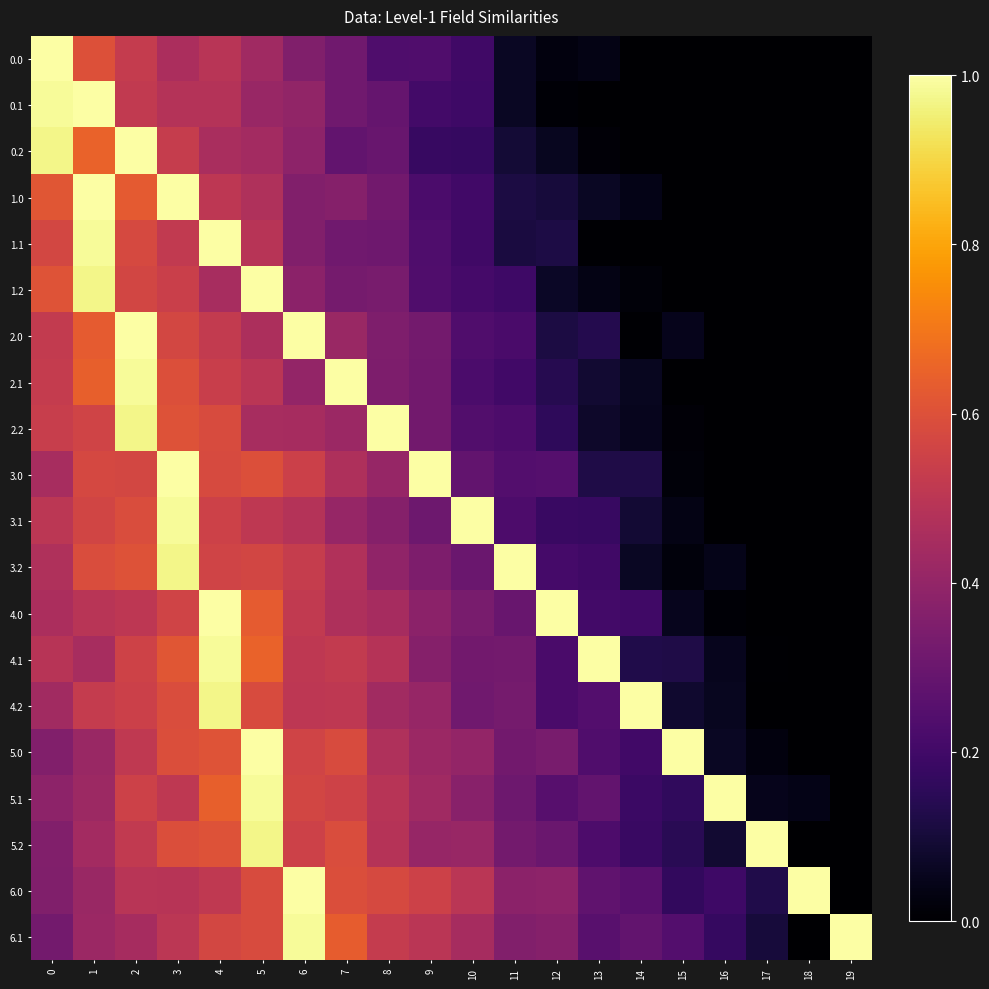

Reading left to right, extract all data points from this chart.

row_0: 0=1.0	1=0.6	2=0.5	3=0.5	4=0.5	5=0.4	6=0.4	7=0.3	8=0.2	9=0.2	10=0.2	11=0.1	12=0.0	13=0.0	14=0.0	15=0.0	16=0.0	17=0.0	18=0.0	19=0.0
row_1: 0=1.0	1=1.0	2=0.5	3=0.5	4=0.5	5=0.4	6=0.4	7=0.3	8=0.3	9=0.2	10=0.2	11=0.1	12=0.0	13=0.0	14=0.0	15=0.0	16=0.0	17=0.0	18=0.0	19=0.0
row_2: 0=1.0	1=0.6	2=1.0	3=0.5	4=0.5	5=0.4	6=0.4	7=0.3	8=0.3	9=0.2	10=0.2	11=0.1	12=0.1	13=0.0	14=0.0	15=0.0	16=0.0	17=0.0	18=0.0	19=0.0
row_3: 0=0.6	1=1.0	2=0.6	3=1.0	4=0.5	5=0.5	6=0.4	7=0.4	8=0.3	9=0.2	10=0.2	11=0.1	12=0.1	13=0.1	14=0.0	15=0.0	16=0.0	17=0.0	18=0.0	19=0.0
row_4: 0=0.6	1=1.0	2=0.6	3=0.5	4=1.0	5=0.5	6=0.4	7=0.3	8=0.3	9=0.2	10=0.2	11=0.1	12=0.1	13=0.0	14=0.0	15=0.0	16=0.0	17=0.0	18=0.0	19=0.0
row_5: 0=0.6	1=1.0	2=0.6	3=0.5	4=0.5	5=1.0	6=0.4	7=0.3	8=0.3	9=0.2	10=0.2	11=0.2	12=0.1	13=0.0	14=0.0	15=0.0	16=0.0	17=0.0	18=0.0	19=0.0
row_6: 0=0.5	1=0.6	2=1.0	3=0.6	4=0.5	5=0.5	6=1.0	7=0.4	8=0.4	9=0.3	10=0.2	11=0.2	12=0.1	13=0.1	14=0.0	15=0.0	16=0.0	17=0.0	18=0.0	19=0.0
row_7: 0=0.5	1=0.6	2=1.0	3=0.6	4=0.5	5=0.5	6=0.4	7=1.0	8=0.3	9=0.3	10=0.2	11=0.2	12=0.1	13=0.1	14=0.1	15=0.0	16=0.0	17=0.0	18=0.0	19=0.0
row_8: 0=0.5	1=0.6	2=1.0	3=0.6	4=0.6	5=0.5	6=0.4	7=0.4	8=1.0	9=0.3	10=0.2	11=0.2	12=0.2	13=0.1	14=0.1	15=0.0	16=0.0	17=0.0	18=0.0	19=0.0
row_9: 0=0.5	1=0.6	2=0.6	3=1.0	4=0.6	5=0.6	6=0.5	7=0.5	8=0.4	9=1.0	10=0.3	11=0.2	12=0.2	13=0.1	14=0.1	15=0.0	16=0.0	17=0.0	18=0.0	19=0.0
row_10: 0=0.5	1=0.6	2=0.6	3=1.0	4=0.6	5=0.5	6=0.5	7=0.4	8=0.4	9=0.3	10=1.0	11=0.2	12=0.2	13=0.2	14=0.1	15=0.0	16=0.0	17=0.0	18=0.0	19=0.0
row_11: 0=0.5	1=0.6	2=0.6	3=1.0	4=0.6	5=0.6	6=0.5	7=0.5	8=0.4	9=0.3	10=0.3	11=1.0	12=0.2	13=0.2	14=0.1	15=0.0	16=0.0	17=0.0	18=0.0	19=0.0
row_12: 0=0.5	1=0.5	2=0.5	3=0.6	4=1.0	5=0.6	6=0.5	7=0.5	8=0.4	9=0.4	10=0.3	11=0.3	12=1.0	13=0.2	14=0.2	15=0.1	16=0.0	17=0.0	18=0.0	19=0.0
row_13: 0=0.5	1=0.5	2=0.6	3=0.6	4=1.0	5=0.6	6=0.5	7=0.5	8=0.5	9=0.4	10=0.3	11=0.3	12=0.2	13=1.0	14=0.1	15=0.1	16=0.1	17=0.0	18=0.0	19=0.0
row_14: 0=0.4	1=0.5	2=0.5	3=0.6	4=1.0	5=0.6	6=0.5	7=0.5	8=0.4	9=0.4	10=0.3	11=0.3	12=0.2	13=0.2	14=1.0	15=0.1	16=0.1	17=0.0	18=0.0	19=0.0
row_15: 0=0.4	1=0.4	2=0.5	3=0.6	4=0.6	5=1.0	6=0.6	7=0.6	8=0.5	9=0.4	10=0.4	11=0.3	12=0.3	13=0.2	14=0.2	15=1.0	16=0.1	17=0.0	18=0.0	19=0.0
row_16: 0=0.4	1=0.4	2=0.5	3=0.5	4=0.6	5=1.0	6=0.6	7=0.6	8=0.5	9=0.4	10=0.4	11=0.3	12=0.3	13=0.3	14=0.2	15=0.2	16=1.0	17=0.0	18=0.0	19=0.0
row_17: 0=0.4	1=0.4	2=0.5	3=0.6	4=0.6	5=1.0	6=0.6	7=0.6	8=0.5	9=0.4	10=0.4	11=0.3	12=0.3	13=0.2	14=0.2	15=0.1	16=0.1	17=1.0	18=0.0	19=0.0
row_18: 0=0.4	1=0.4	2=0.5	3=0.5	4=0.5	5=0.6	6=1.0	7=0.6	8=0.6	9=0.5	10=0.5	11=0.4	12=0.4	13=0.3	14=0.3	15=0.2	16=0.2	17=0.1	18=1.0	19=0.0
row_19: 0=0.3	1=0.4	2=0.4	3=0.5	4=0.6	5=0.6	6=1.0	7=0.6	8=0.5	9=0.5	10=0.4	11=0.4	12=0.4	13=0.3	14=0.3	15=0.2	16=0.2	17=0.1	18=0.0	19=1.0